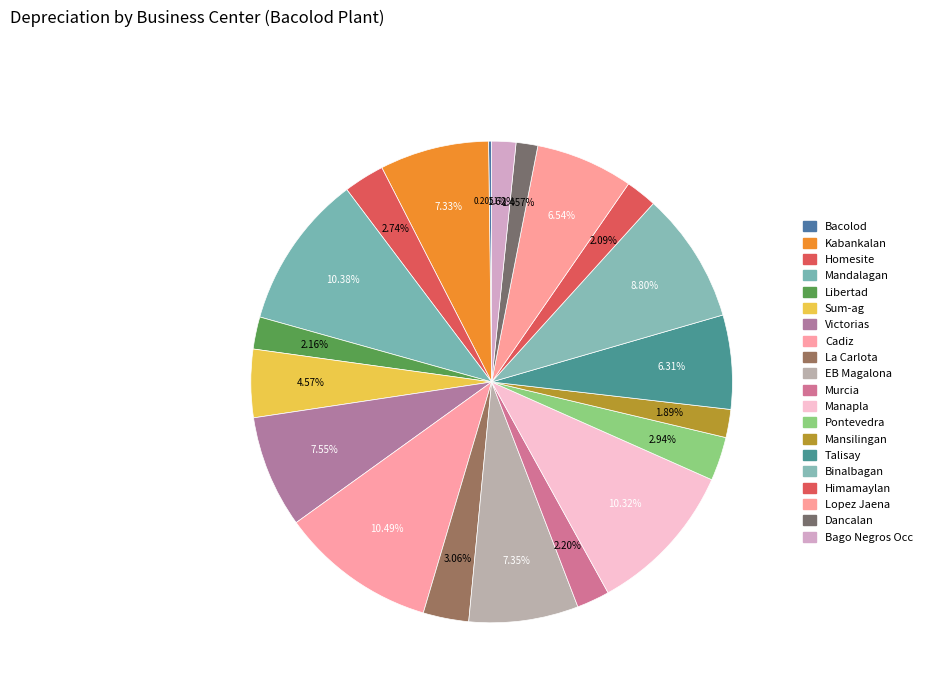

What is the smallest slice in the pie chart?

Bacolod